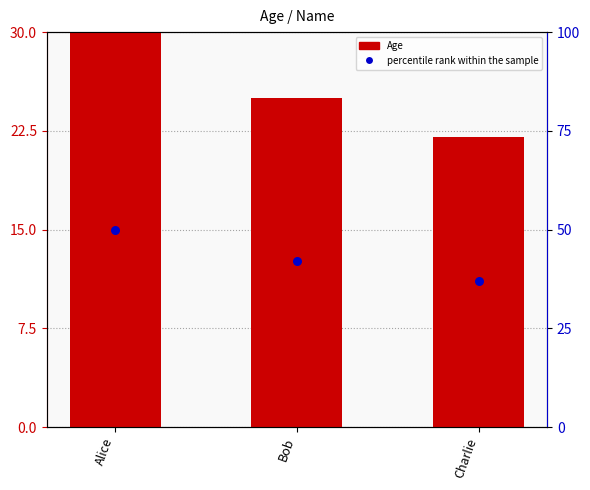

What is the total value across all series at Alice?

80